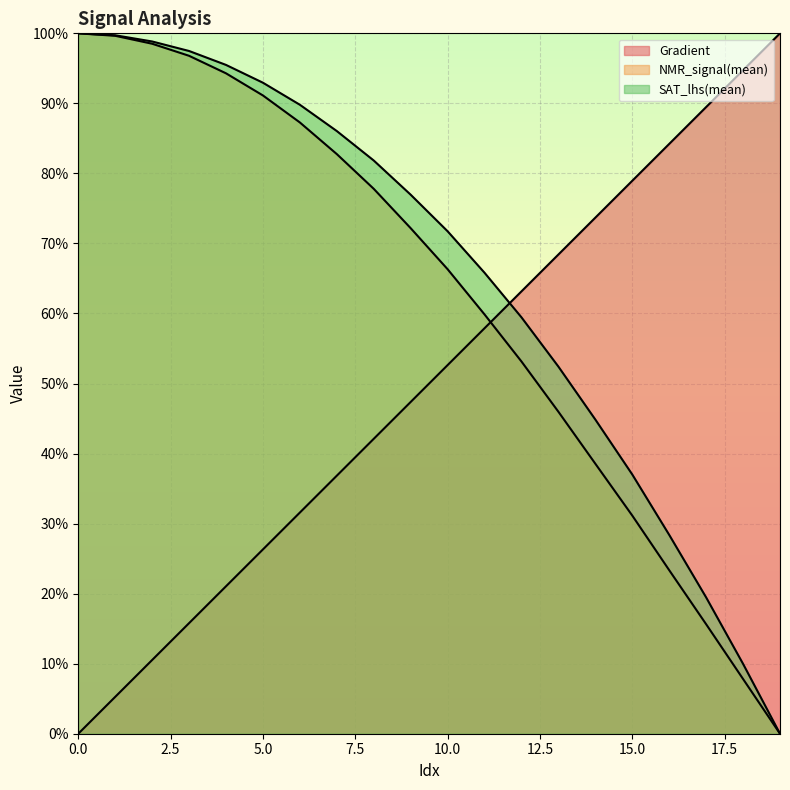

What is the average value of the Gradient series?

0.5